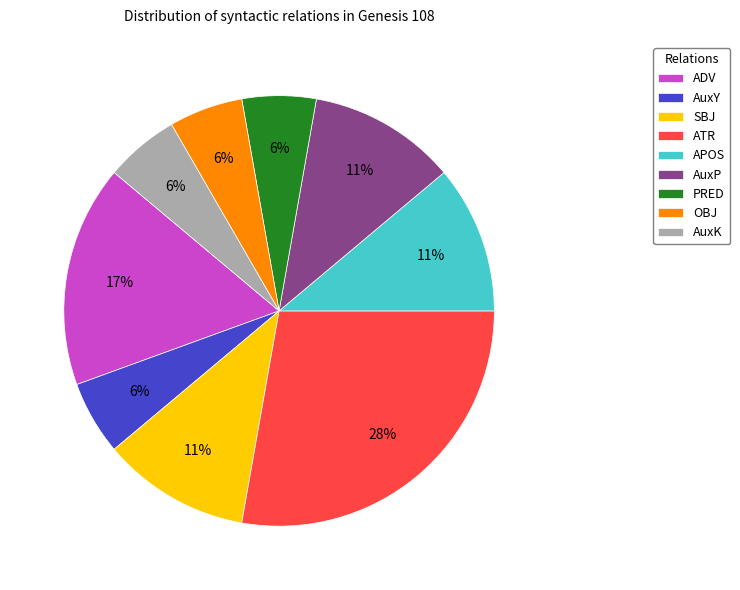

To the nearest percent, what is the combined percentage of ATR and AuxK?

33%